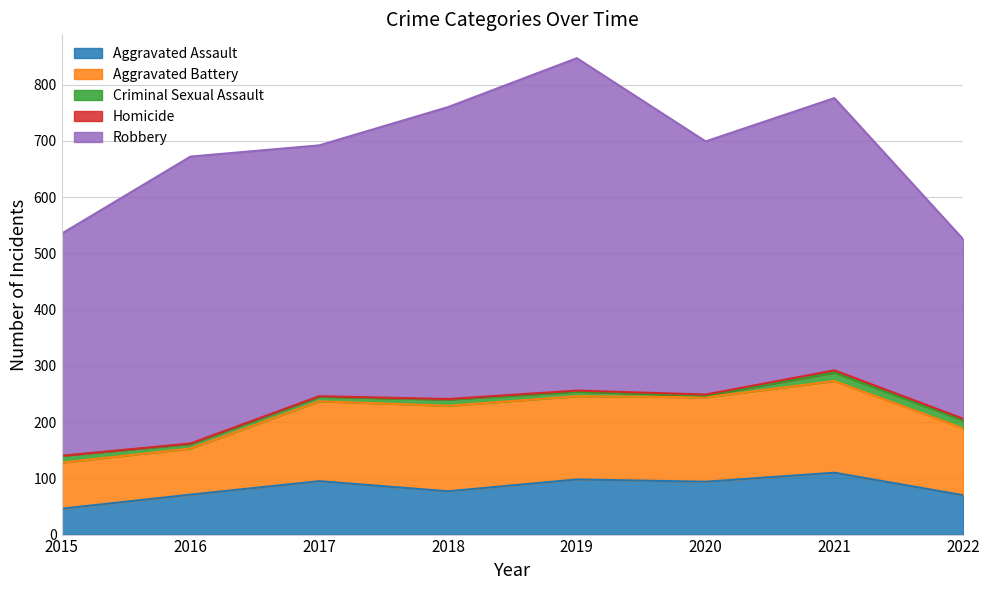

At which category is the sum across all series the highest?

2019